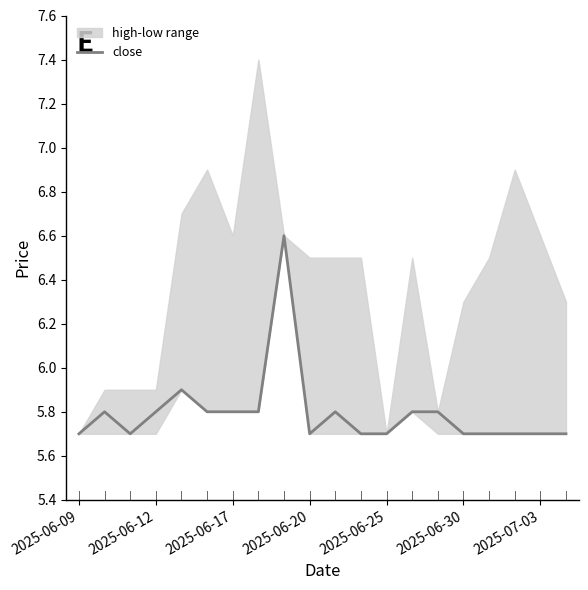

Reading right to left, list all the values displayed in this chart.

5.7	5.7	5.7	5.7	5.7	5.8	5.8	5.7	5.7	5.8	5.7	6.6	5.8	5.8	5.8	5.9	5.8	5.7	5.8	5.7